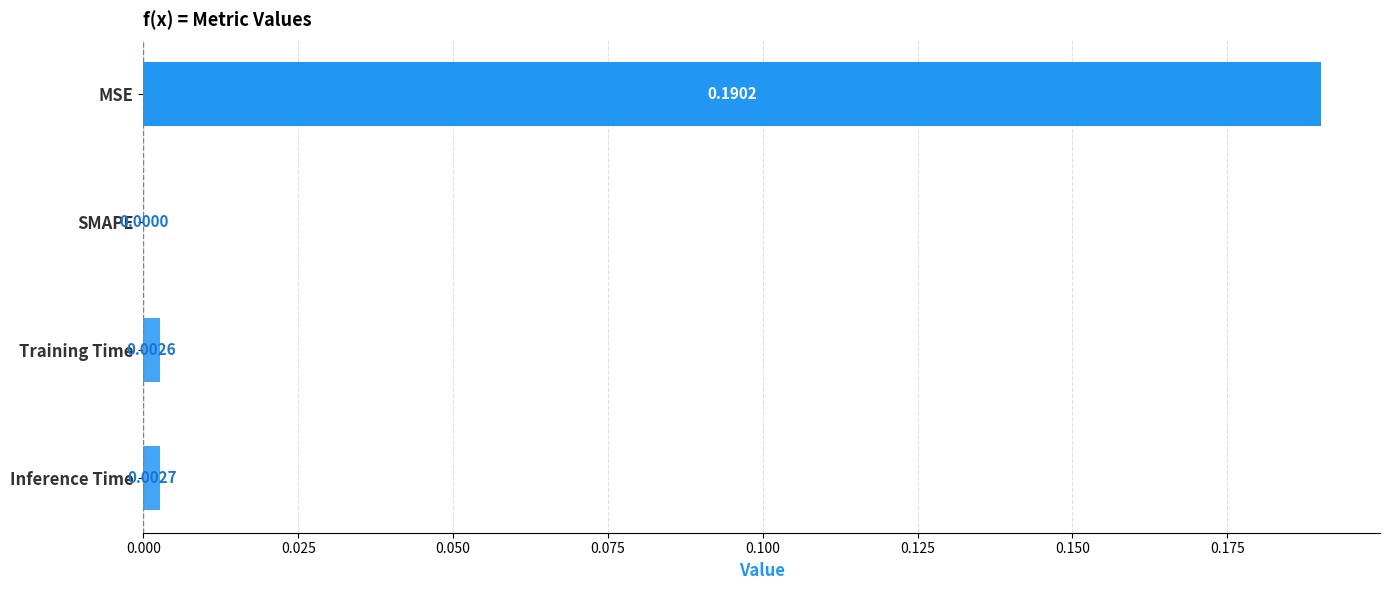

Which category has the highest value across all series?

MSE